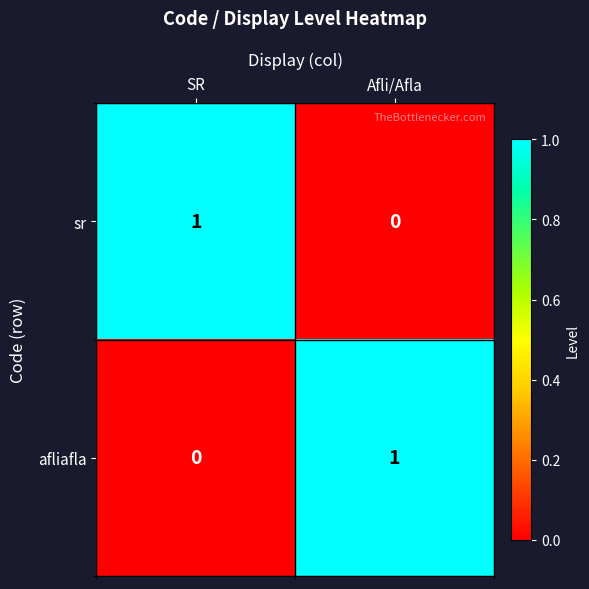

Is it true that afliafla equals 1 at Afli/Afla?

True